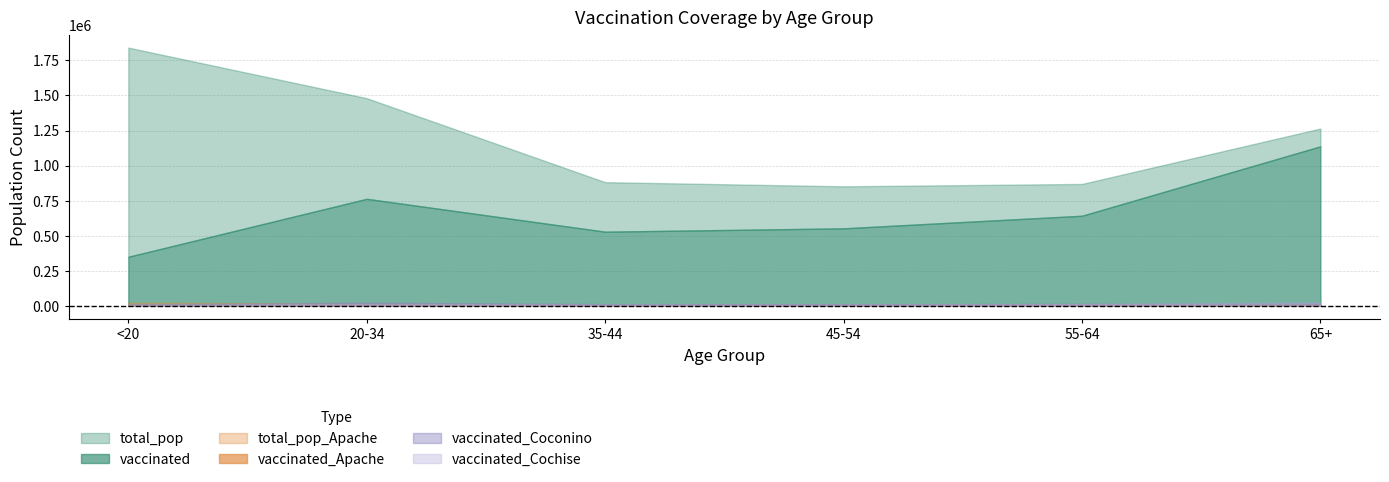

What is the spread (max minus min) of values at <20?

1836769